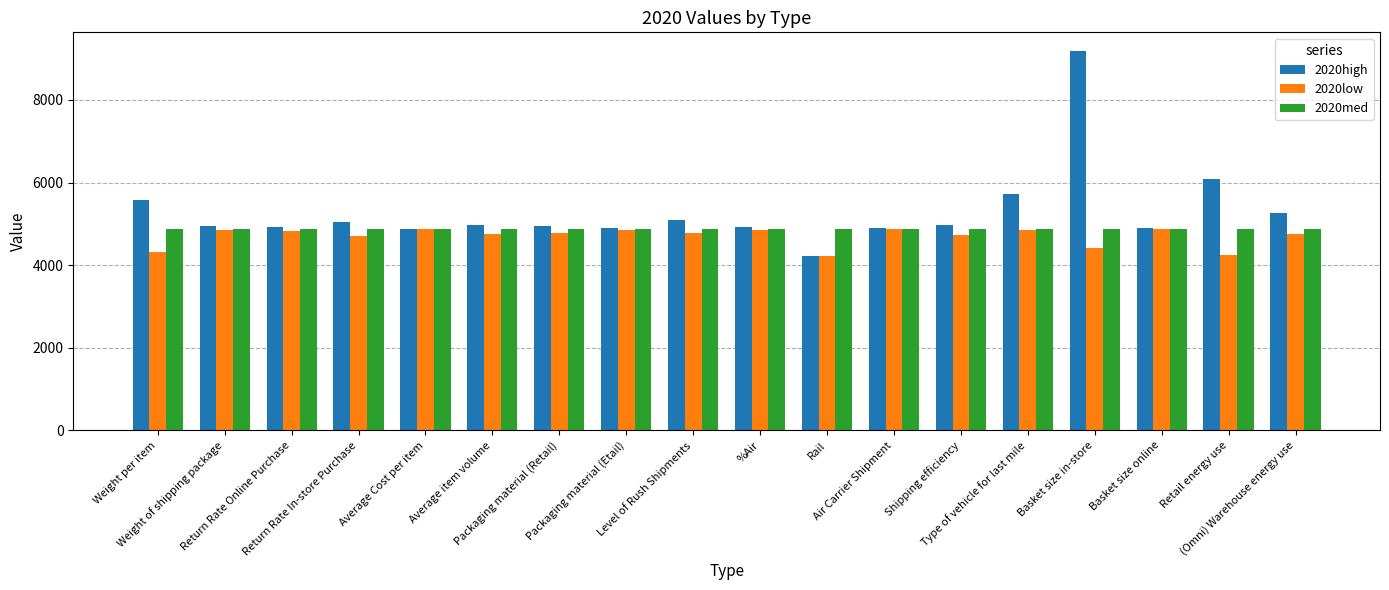

What is the highest value of the 2020high series?

9178.9